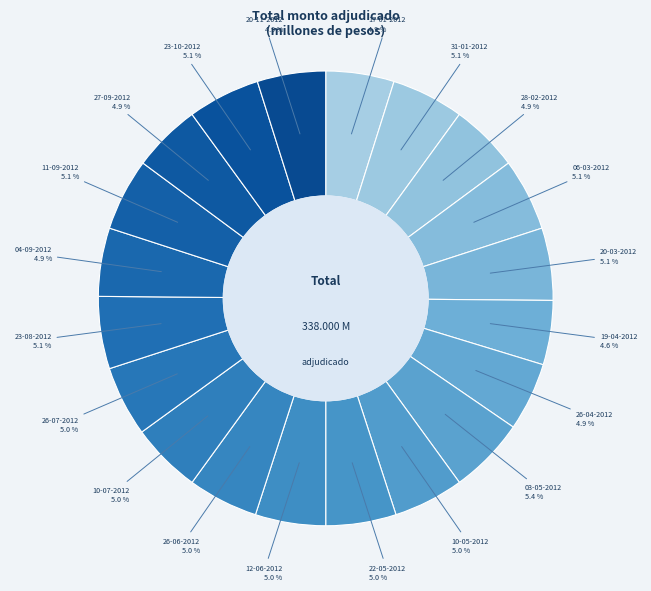

Count the number of slices in the pie.

20